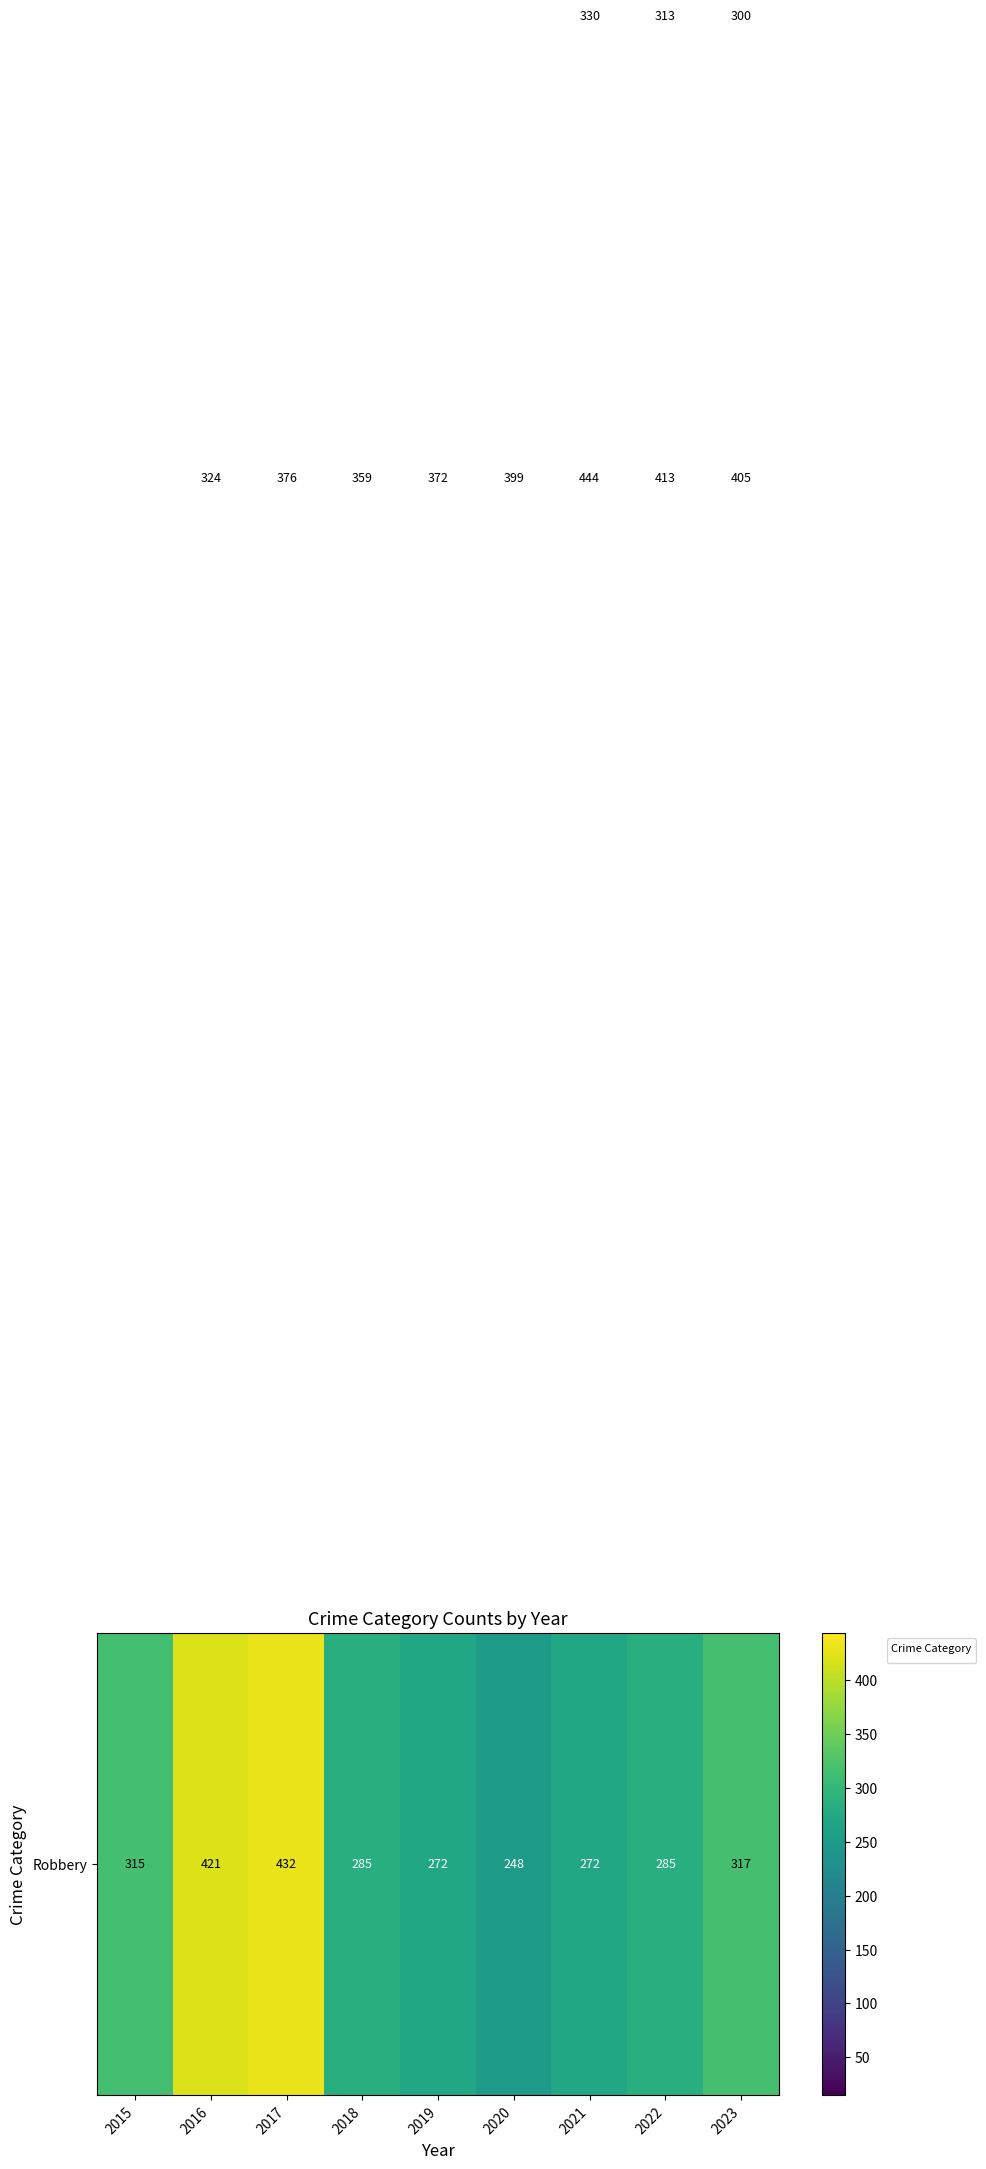

Which label corresponds to the largest value in the chart?

2021